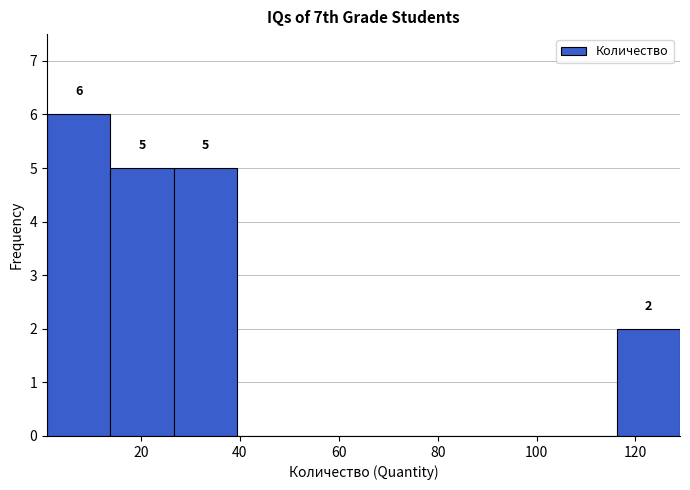

Over which range of the x-axis is the bar tallest?

1.0 to 13.8